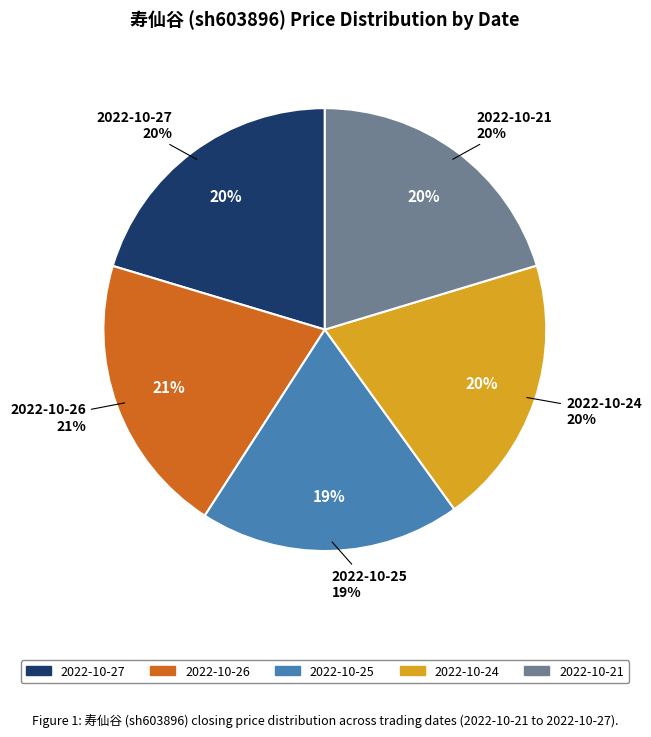

To the nearest percent, what portion does 2022-10-24 represent?

20%